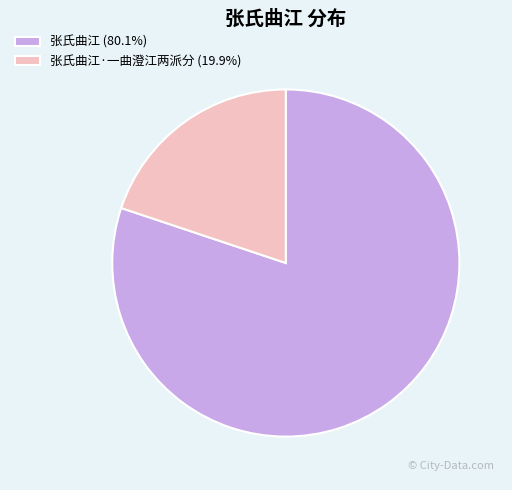

How many slices are in this pie chart?

2